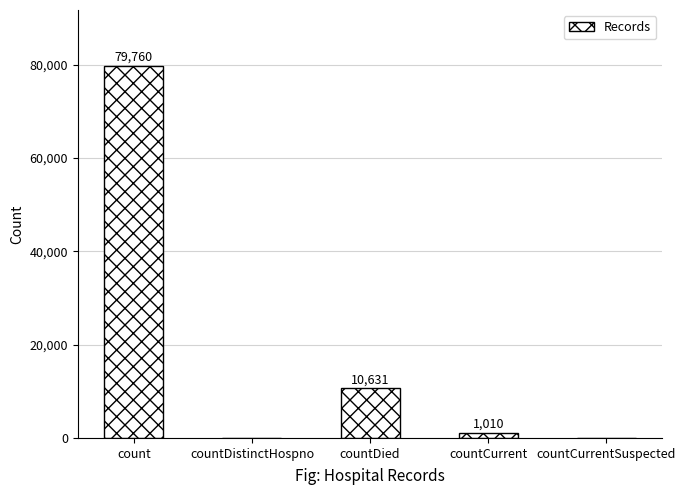

Where is the data nearest to the value 39880?

countDied